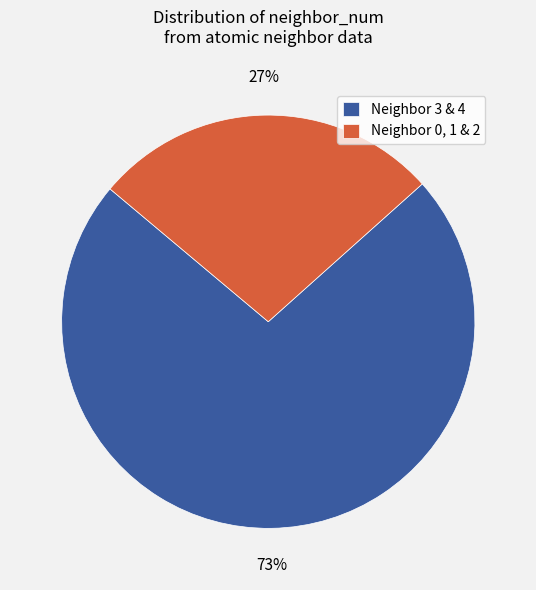

Does any single category account for the majority?

Yes